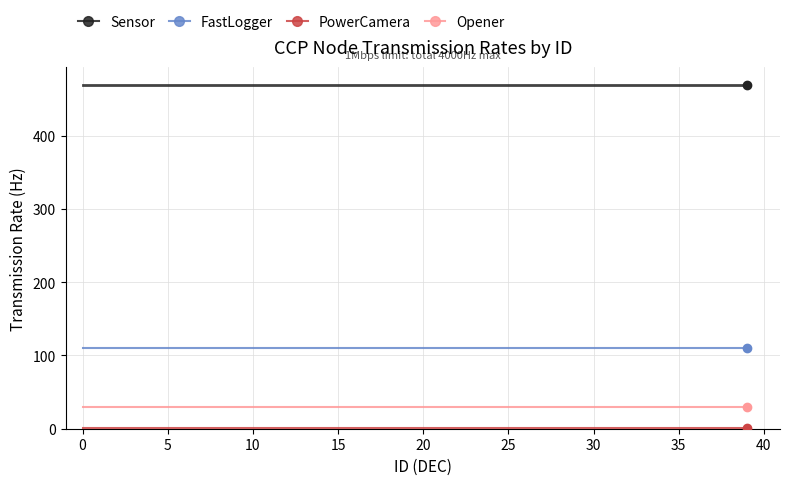

What is the greatest value displayed?

470